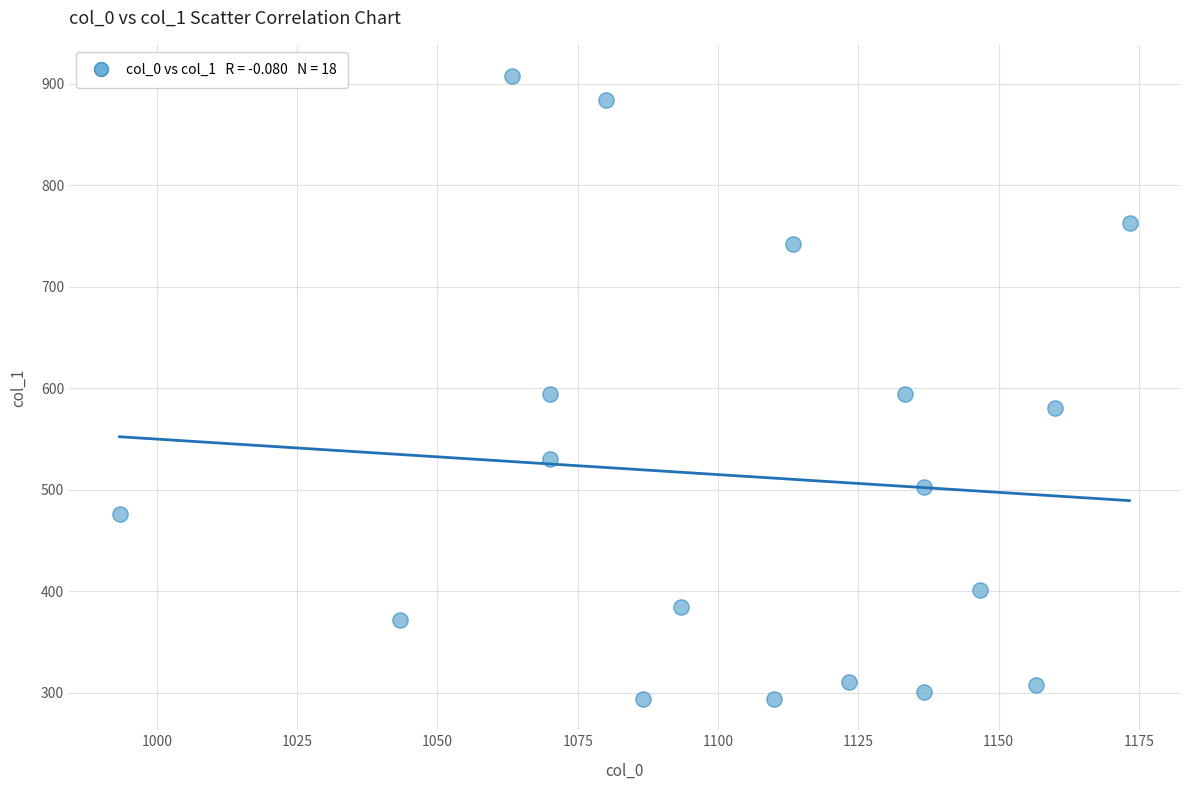

What is the range of X values (max minus min)?

180.0